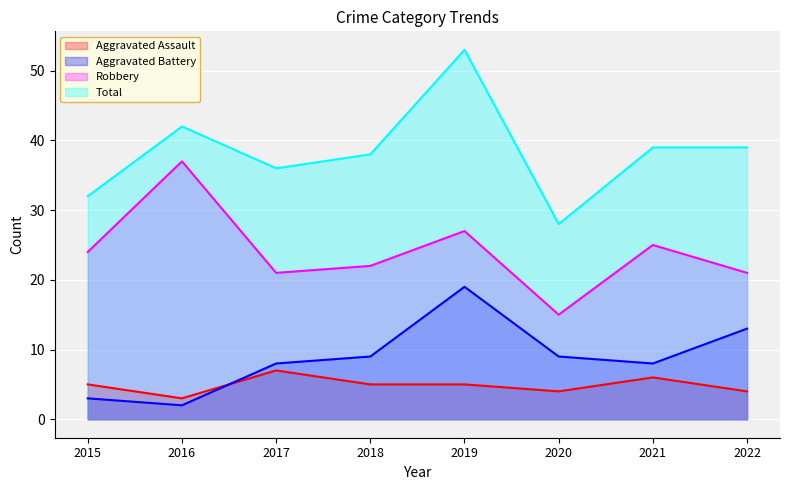

What is the maximum value for Aggravated Assault?

7